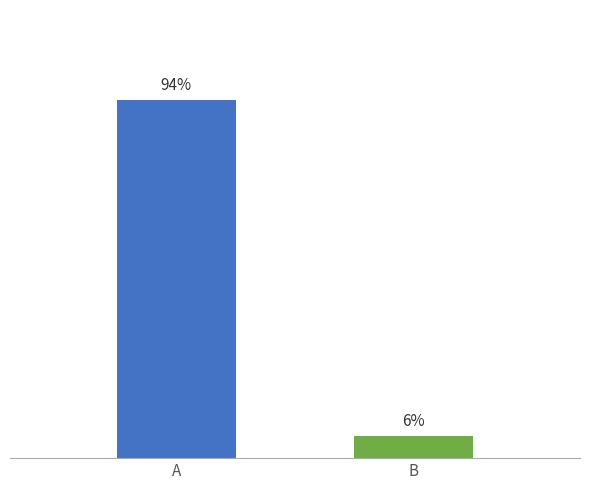

The value at A is 157. True or false?

False